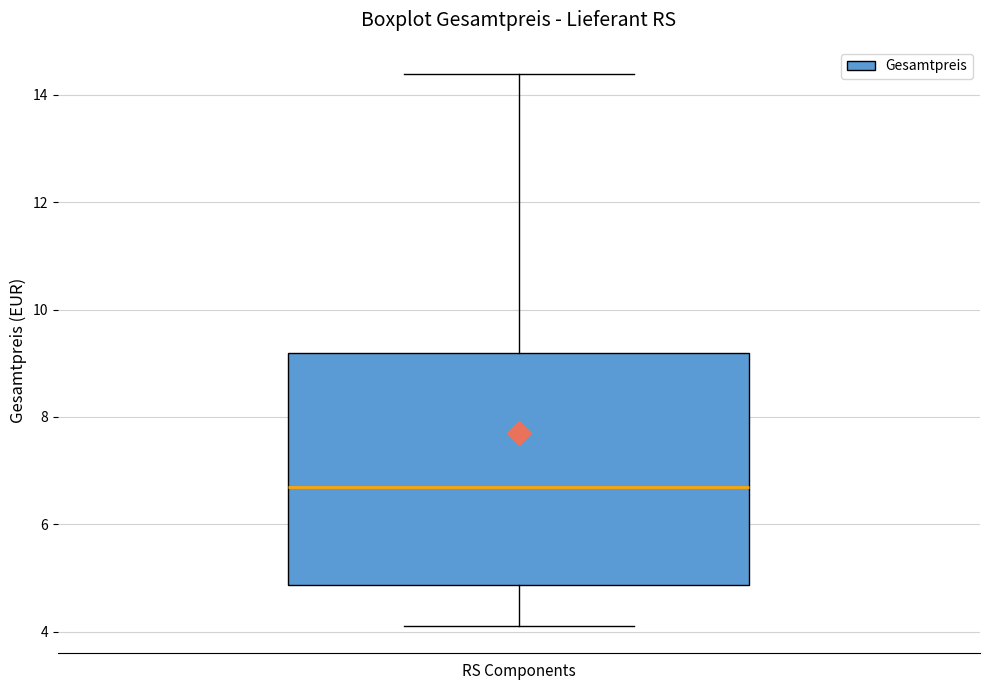

Read this box plot against the y-axis: the position of the median line, the range covered by the box, and the ends of both whiskers. The values are not printed on the chart, so give them approximately, as read against the axis.

median 6.8, box 4.8 to 9.2, whiskers 4.2 to 14.4